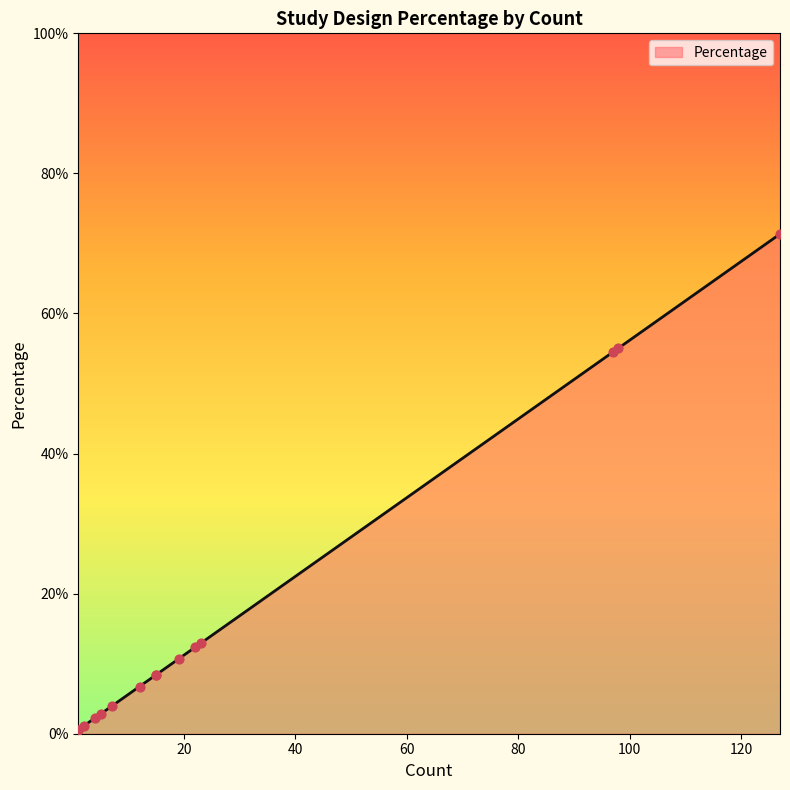

What is the change in value from 12 to 1?

-0.1